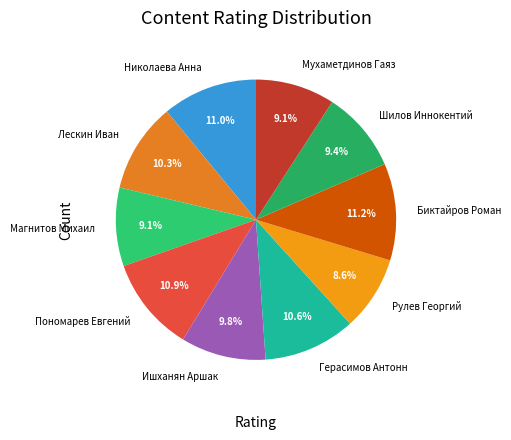

Count the number of slices in the pie.

10